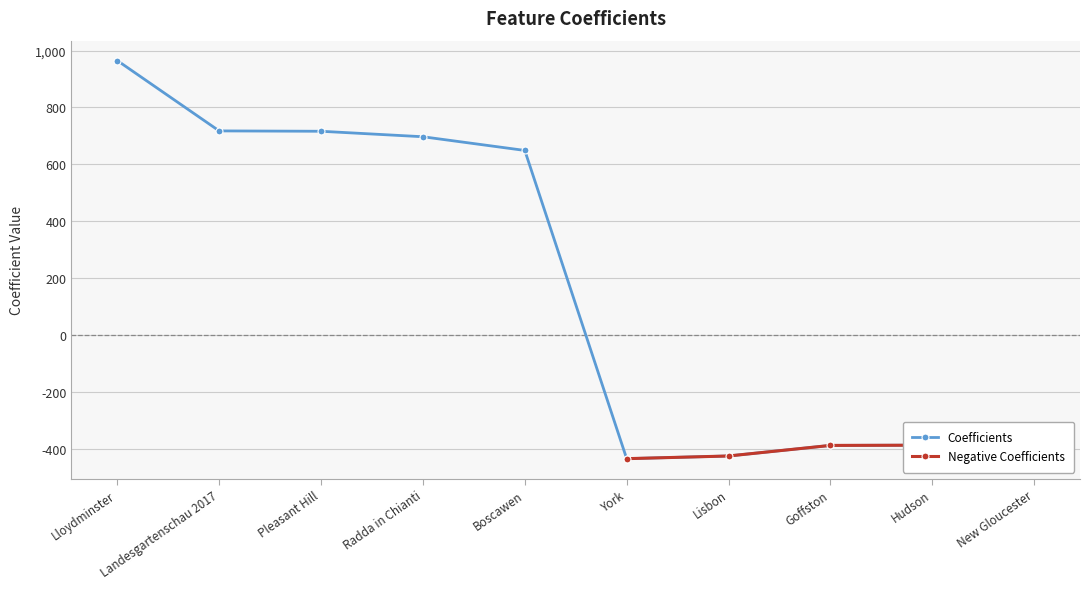

At which label does Negative Coefficients first exceed -433?

Lisbon